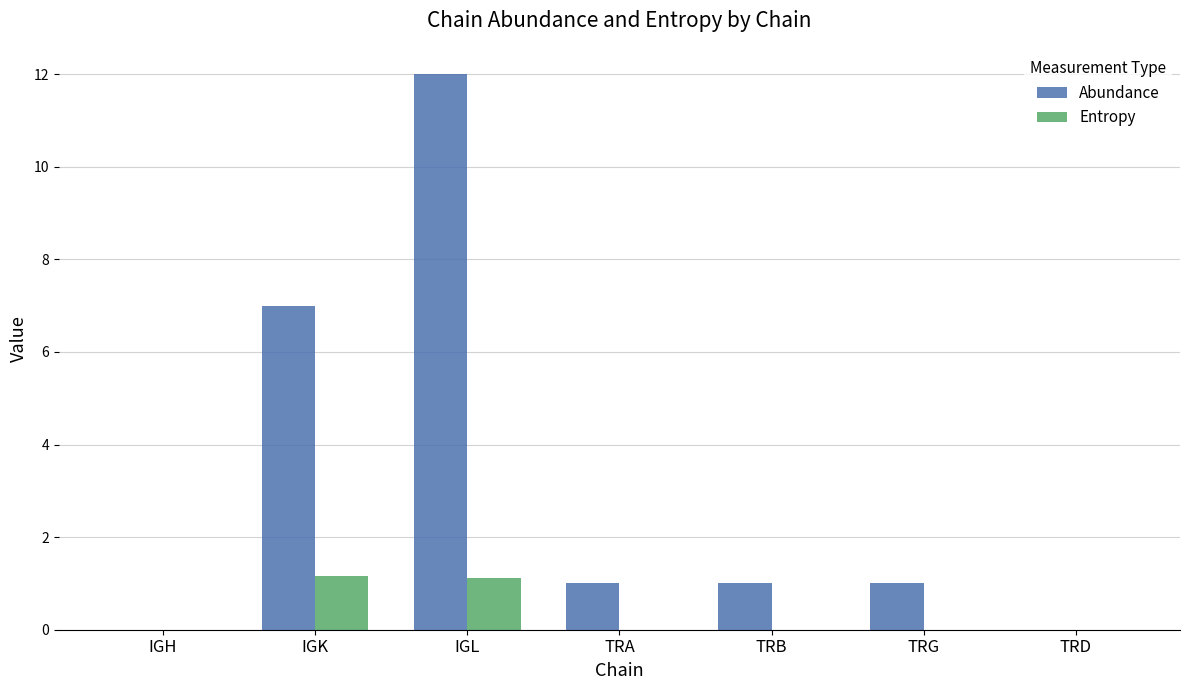

What is the sum of all Abundance values?

22.0